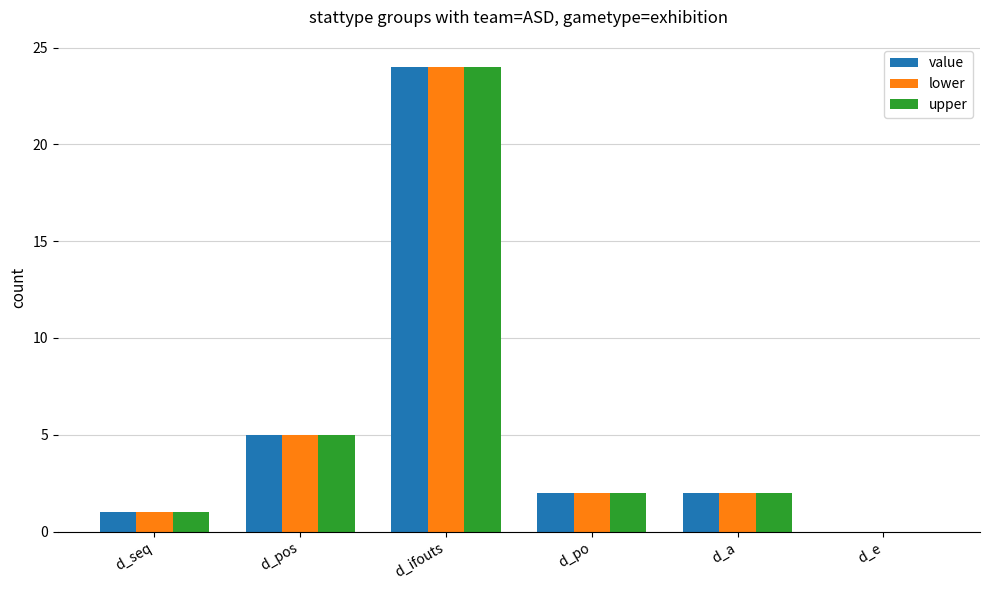

Reading right to left, transcribe all the data shown in this chart.

value: 0	2	2	24	5	1
lower: 0	2	2	24	5	1
upper: 0	2	2	24	5	1